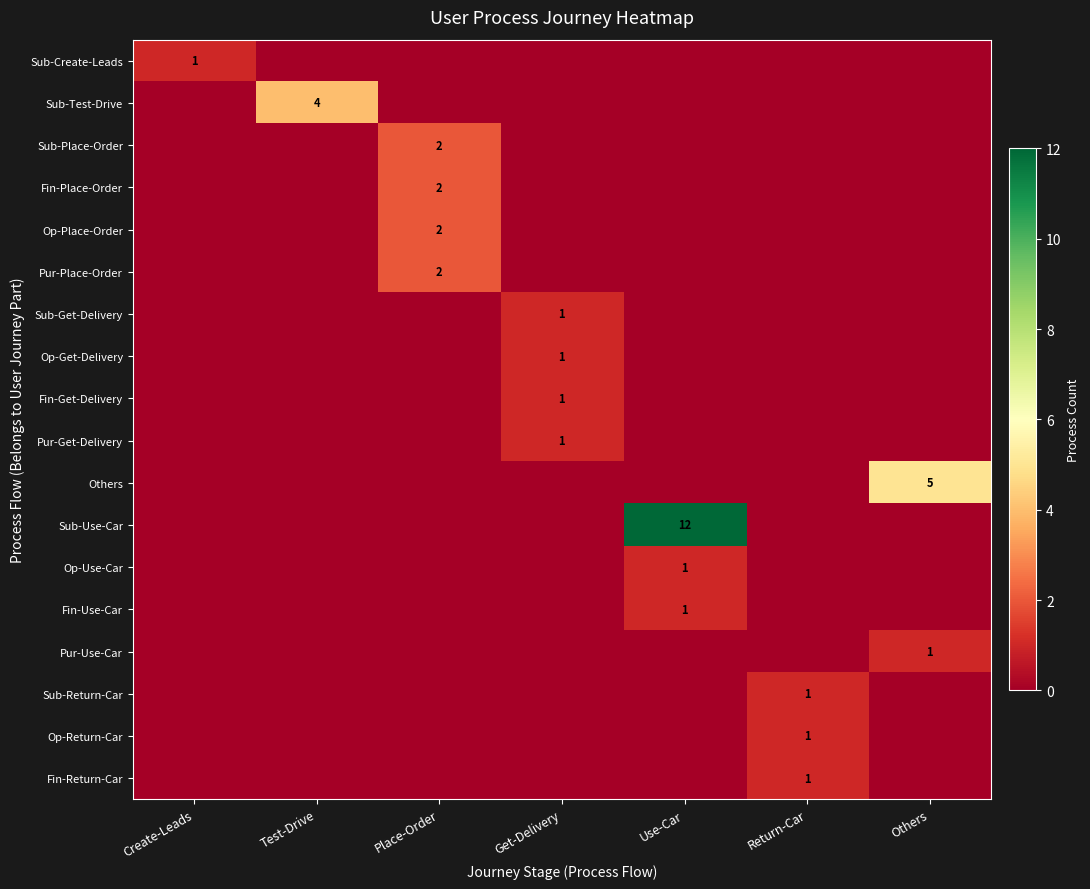

Rank the series by their maximum value, from lowest to highest.

Sub-Create-Leads, Sub-Get-Delivery, Op-Get-Delivery, Fin-Get-Delivery, Pur-Get-Delivery, Op-Use-Car, Fin-Use-Car, Pur-Use-Car, Sub-Return-Car, Op-Return-Car, Fin-Return-Car, Sub-Place-Order, Fin-Place-Order, Op-Place-Order, Pur-Place-Order, Sub-Test-Drive, Others, Sub-Use-Car